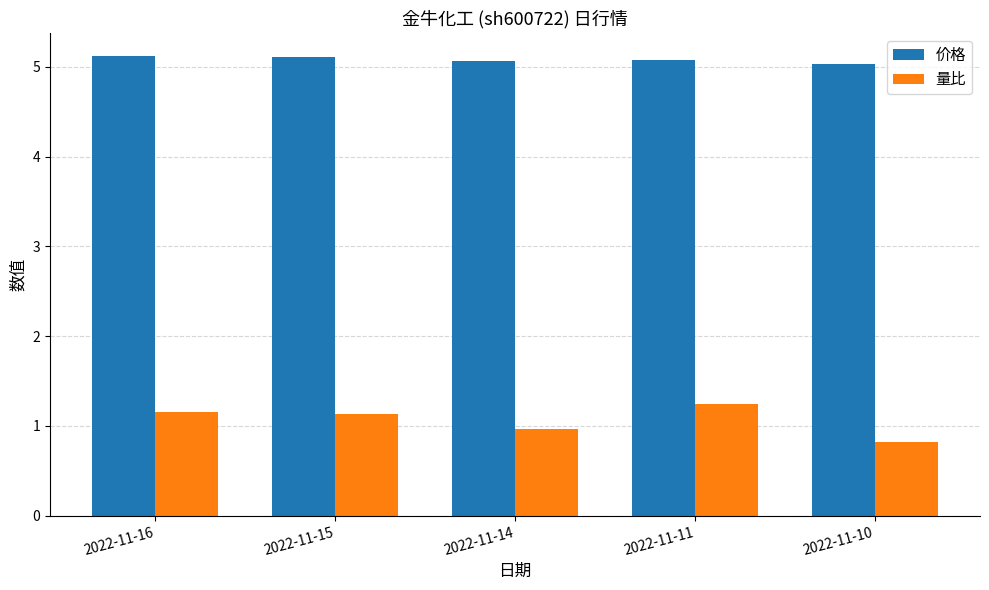

Rank the series by their maximum value, from lowest to highest.

量比, 价格